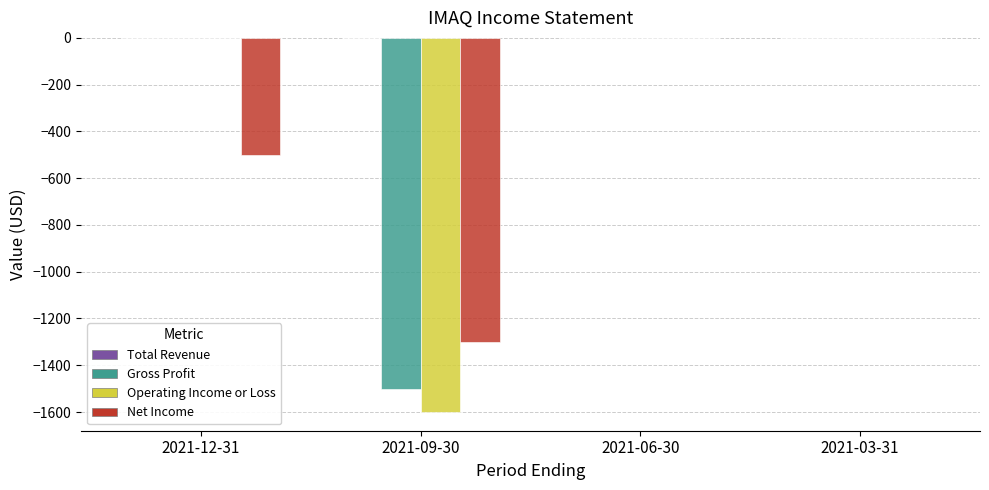

Reading right to left, list all the values displayed in this chart.

Gross Profit: 2021-03-31=0	2021-06-30=0	2021-09-30=-1500	2021-12-31=0
Operating Income or Loss: 2021-03-31=0	2021-06-30=0	2021-09-30=-1600	2021-12-31=0
Net Income: 2021-03-31=0	2021-06-30=0	2021-09-30=-1300	2021-12-31=-500